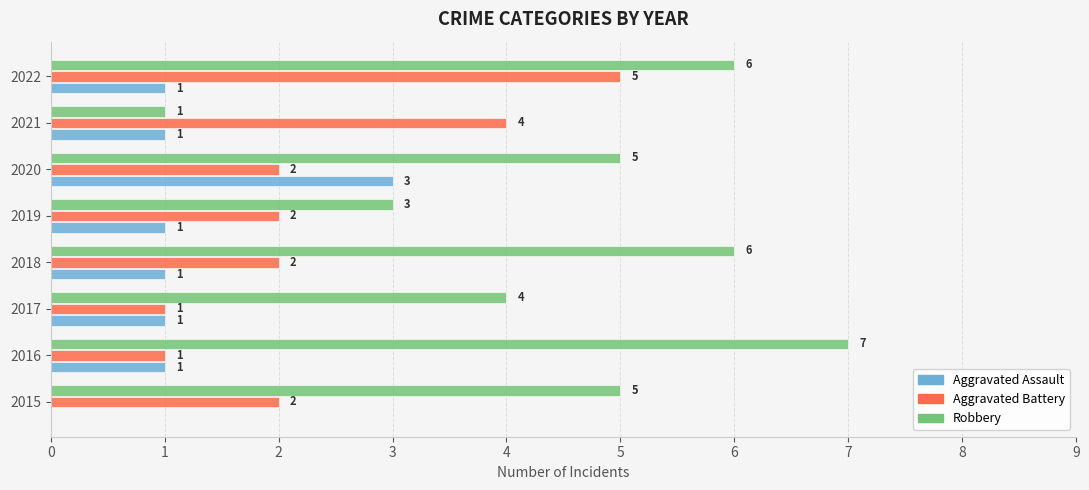

At which category is the sum across all series the highest?

2022